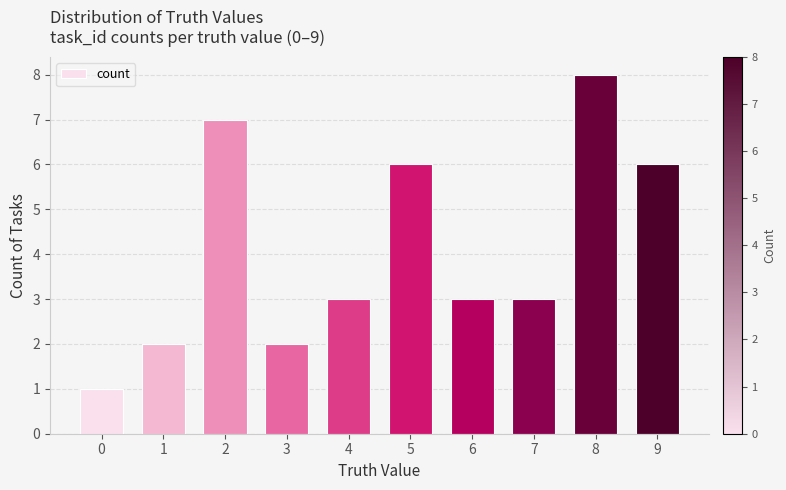

Reading left to right, what are all the values shown in this chart?

0=1	1=2	2=7	3=2	4=3	5=6	6=3	7=3	8=8	9=6